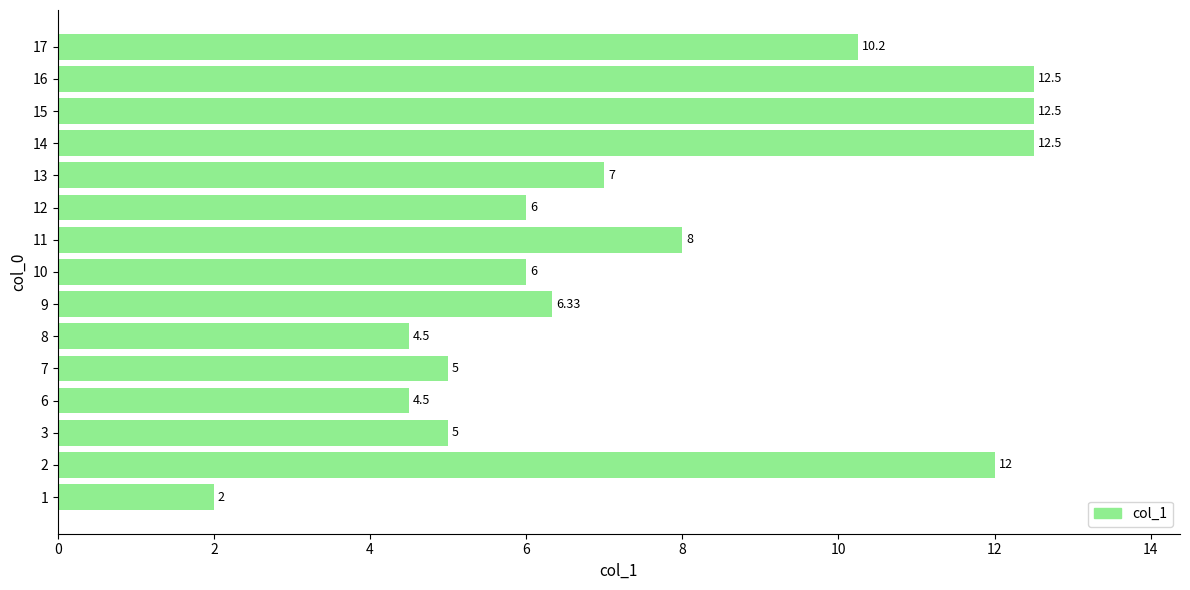

What is the sum of the values at 2 and 1?

14.0